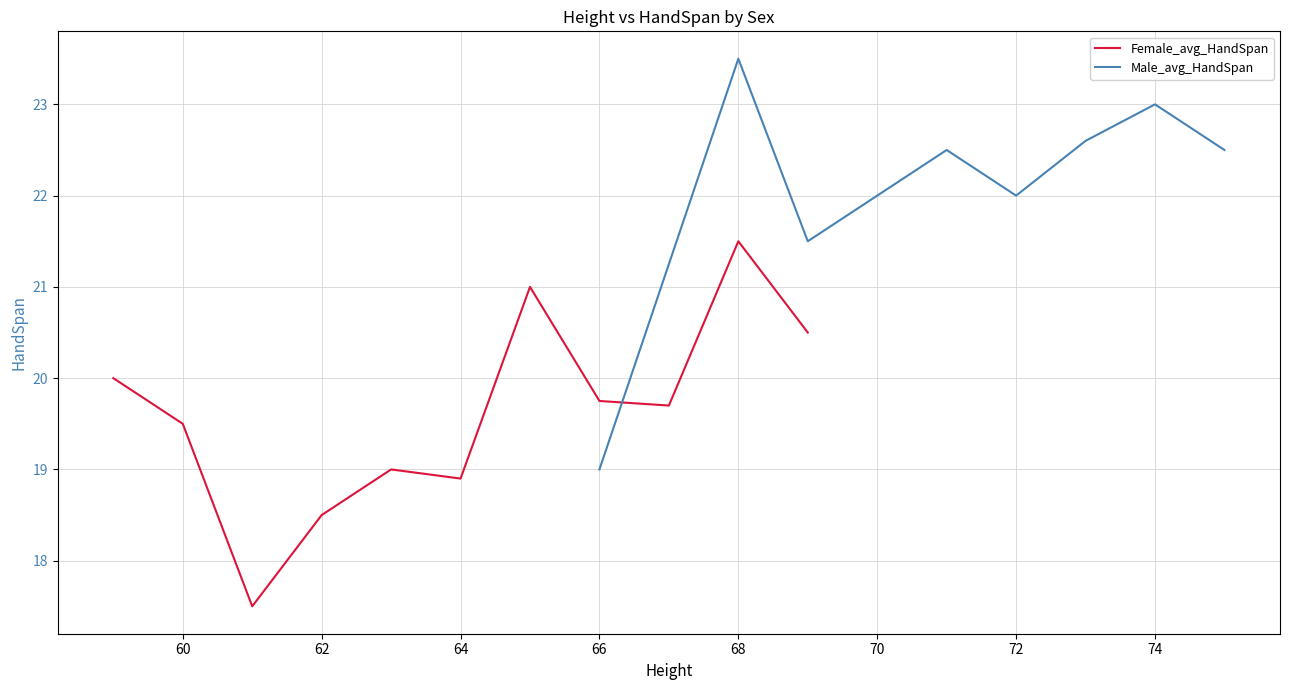

Rank the series by their average value, from highest to lowest.

Male_avg_HandSpan, Female_avg_HandSpan